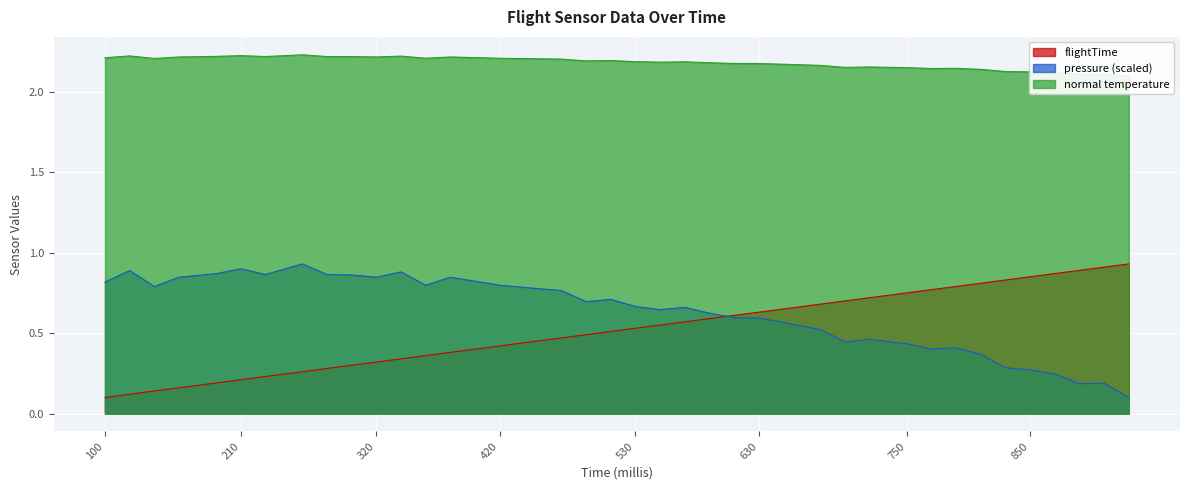

What is the maximum value shown in the chart?

2.2